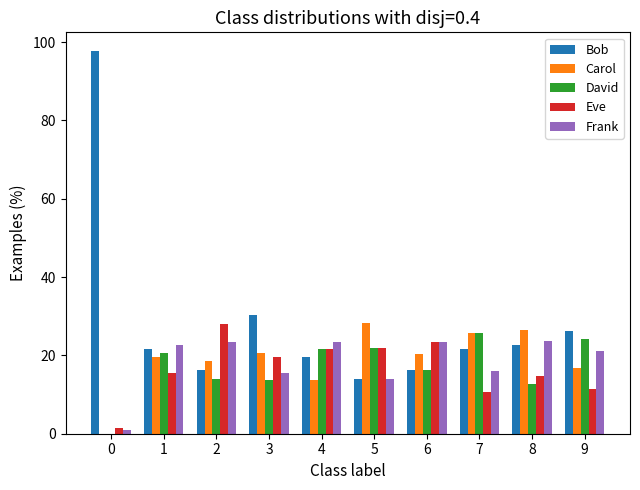

True or false: Eve has a value of 17.7 at 7.

False